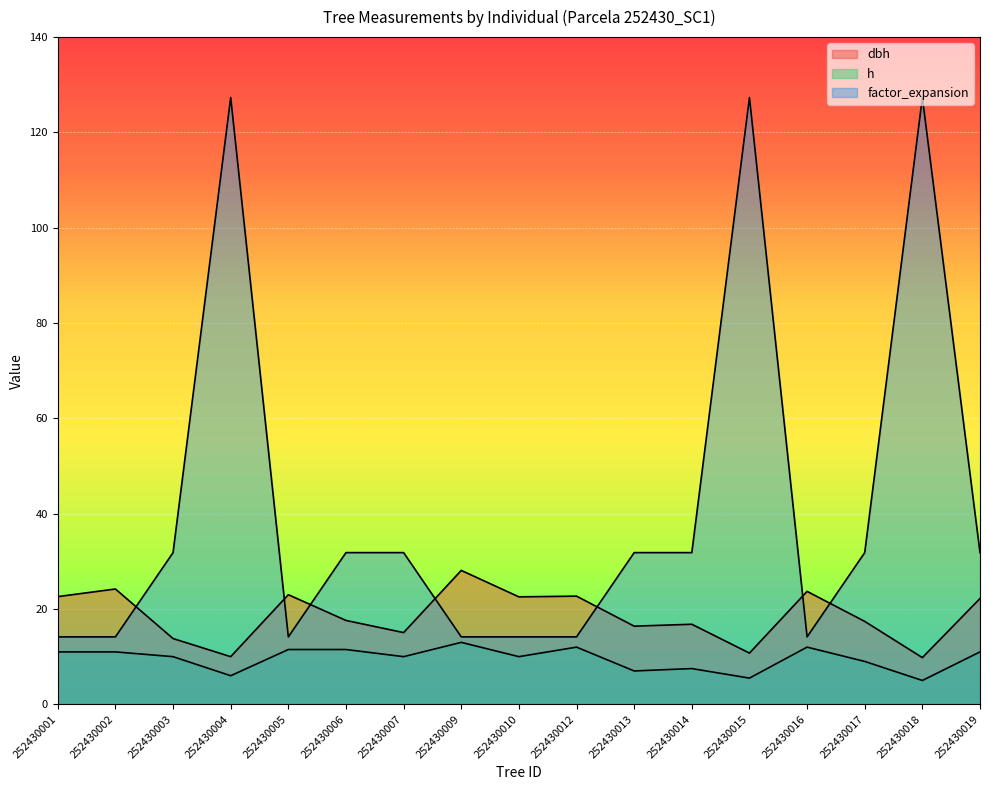

Reading left to right, transcribe all the data shown in this chart.

dbh: 22.6	24.2	13.8	10.0	23.0	17.6	15.1	28.1	22.6	22.7	16.4	16.8	10.8	23.7	17.4	9.8	22.2
h: 11.0	11.0	10.0	6.0	11.5	11.5	10.0	13.0	10.0	12.0	7.0	7.5	5.5	12.0	9.0	5.0	11.0
factor_expansion: 14.2	14.2	31.8	127.3	14.2	31.8	31.8	14.2	14.2	14.2	31.8	31.8	127.3	14.2	31.8	127.3	31.8